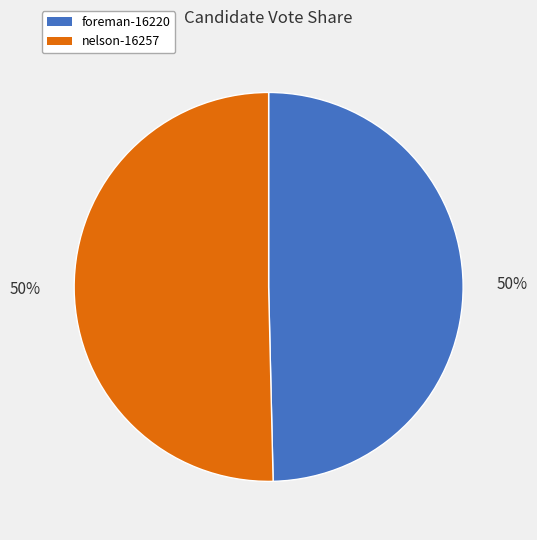

Is it true that foreman-16220 is 37% of the pie?

False